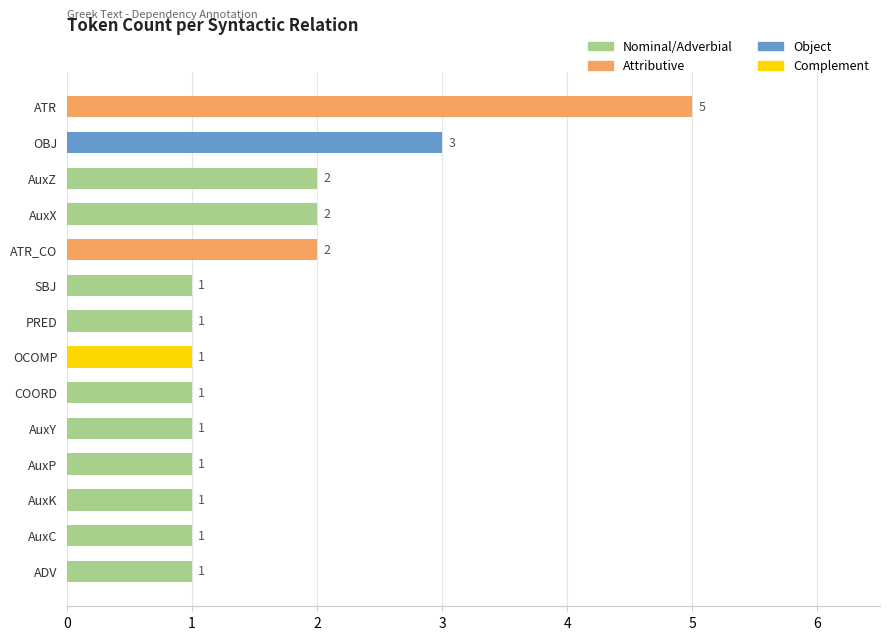

Is it true that the value at OBJ is 2?

False